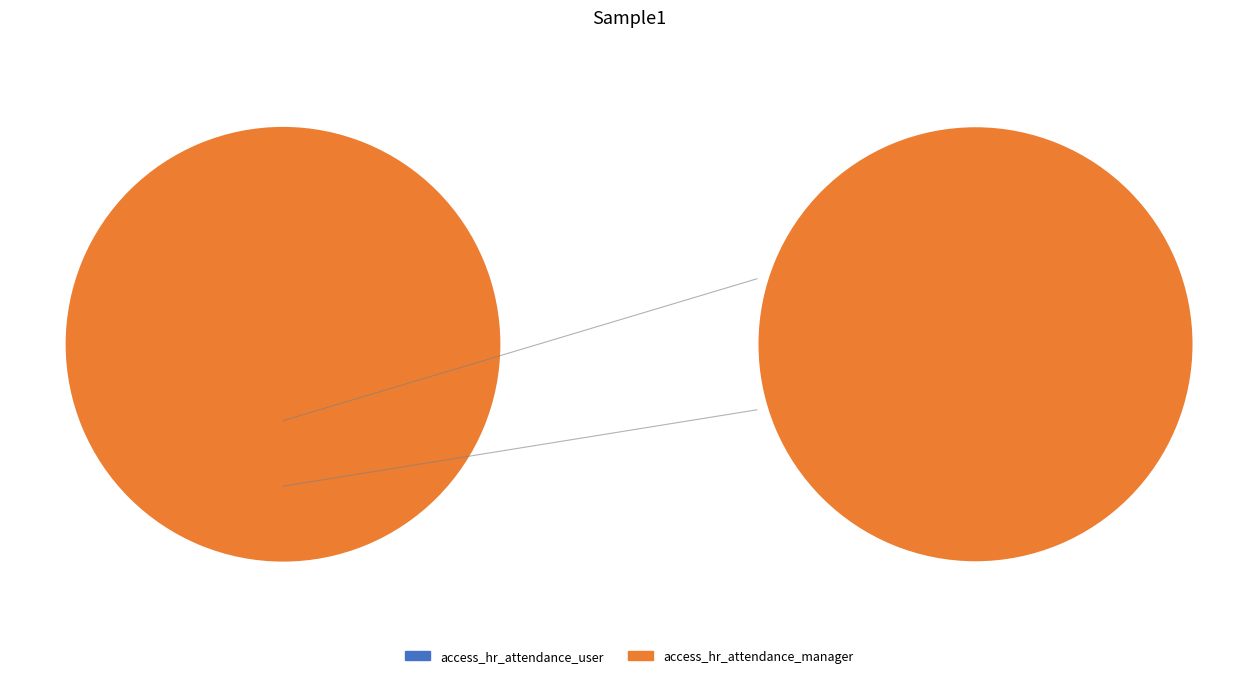

To the nearest percent, what is the difference between the access_hr_attendance_user and access_hr_attendance_manager slice percentages?

100%